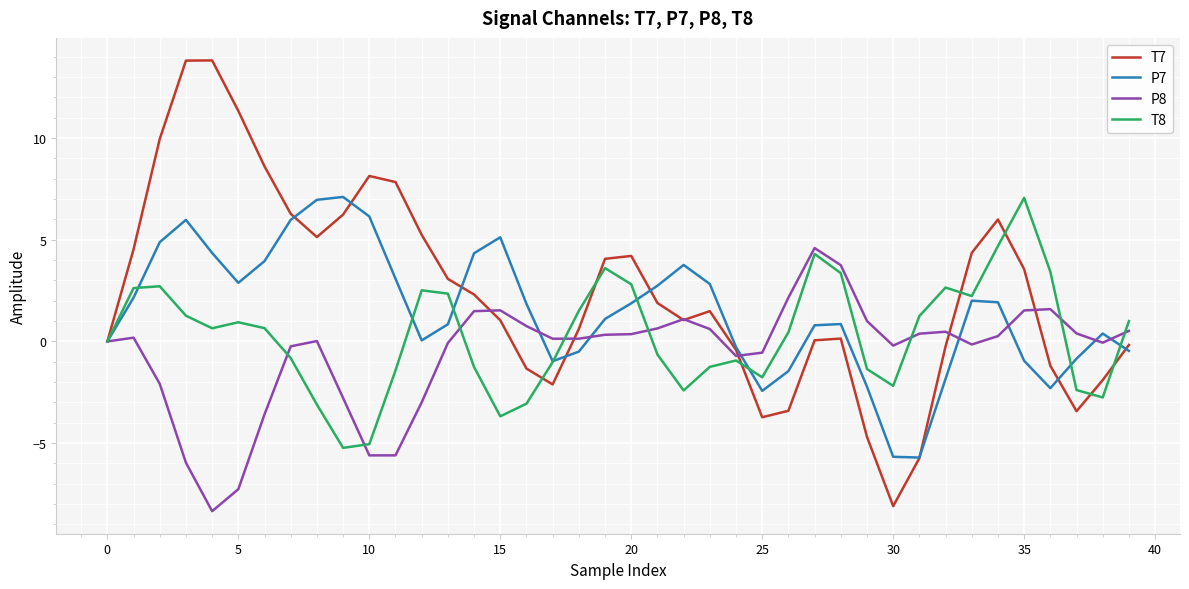

What is the minimum value for P7?

-5.7